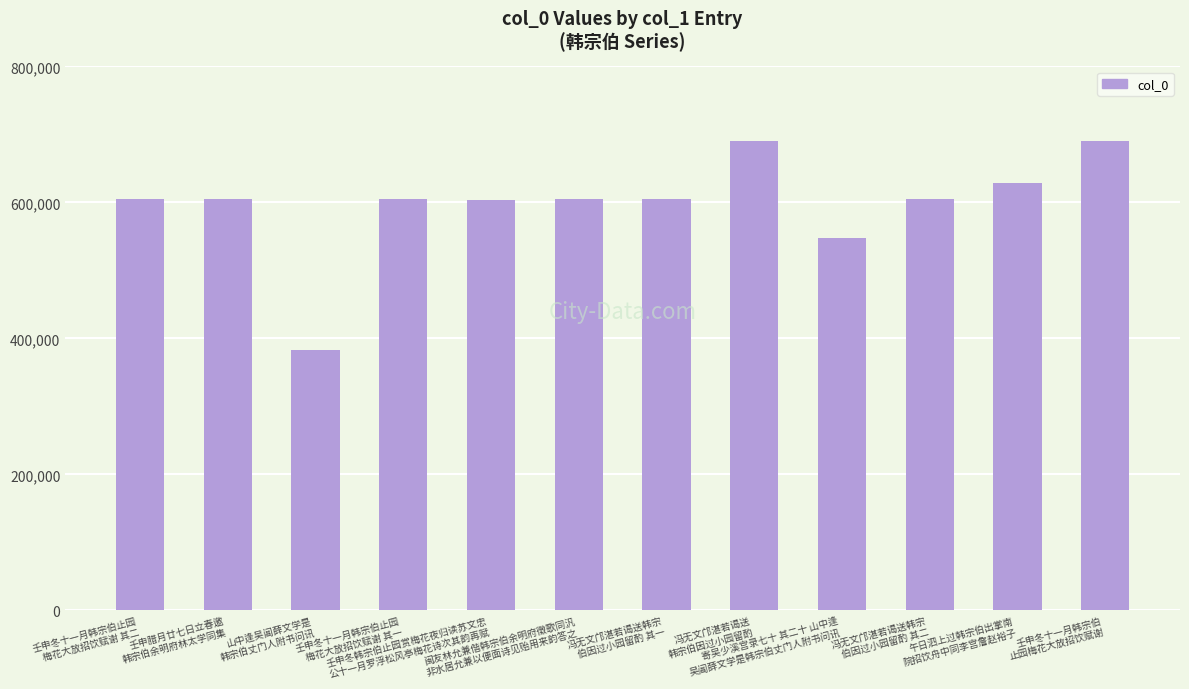

Which has a higher value, 午日泗上过韩宗伯出掌南
院招饮舟中同李宫詹赵裕子 or 壬申冬韩宗伯止园赏梅花夜归读苏文忠
公十一月罗浮松风亭梅花诗次其韵再赋?

午日泗上过韩宗伯出掌南
院招饮舟中同李宫詹赵裕子